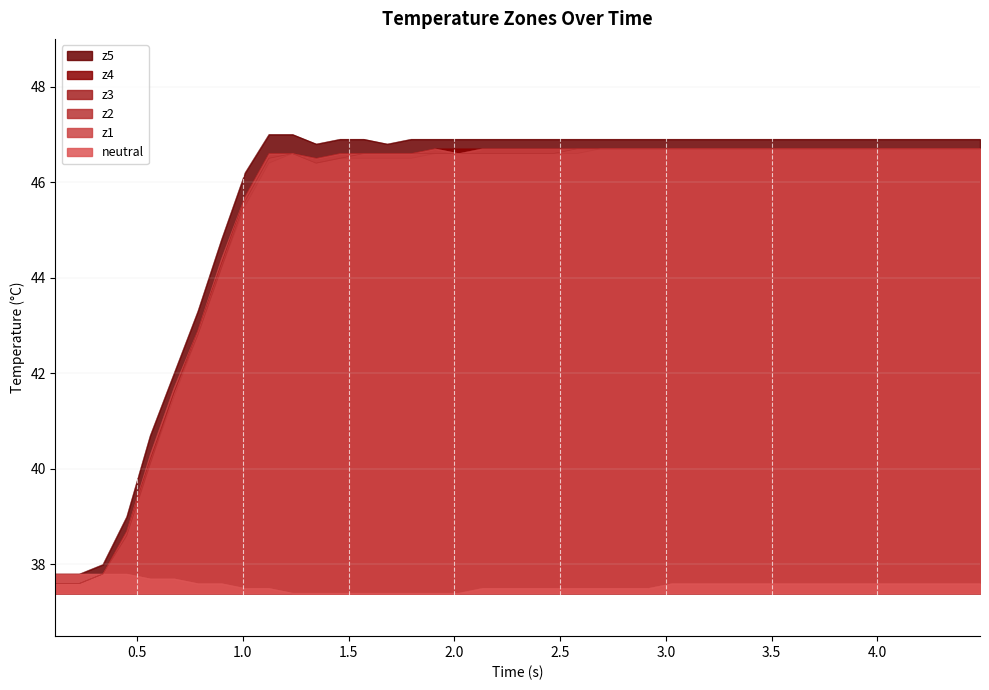

Which series has the widest spread of values?

z5